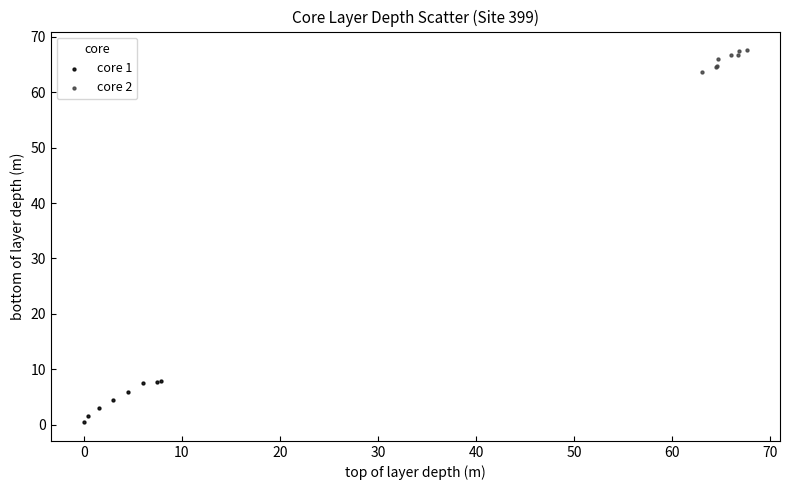

Which series has the largest Y range (max minus min)?

core 1